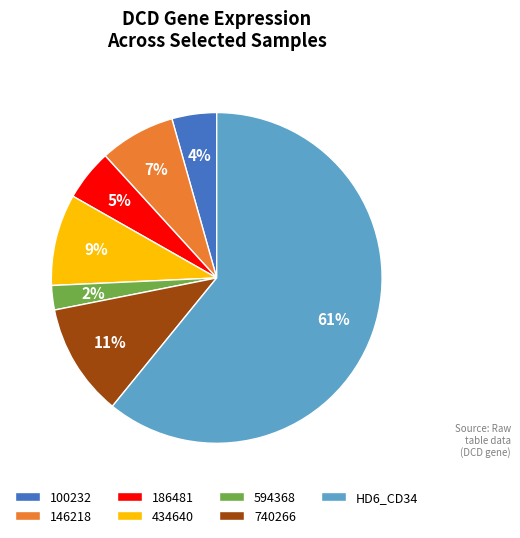

Which has a higher value, 434640 or 146218?

434640